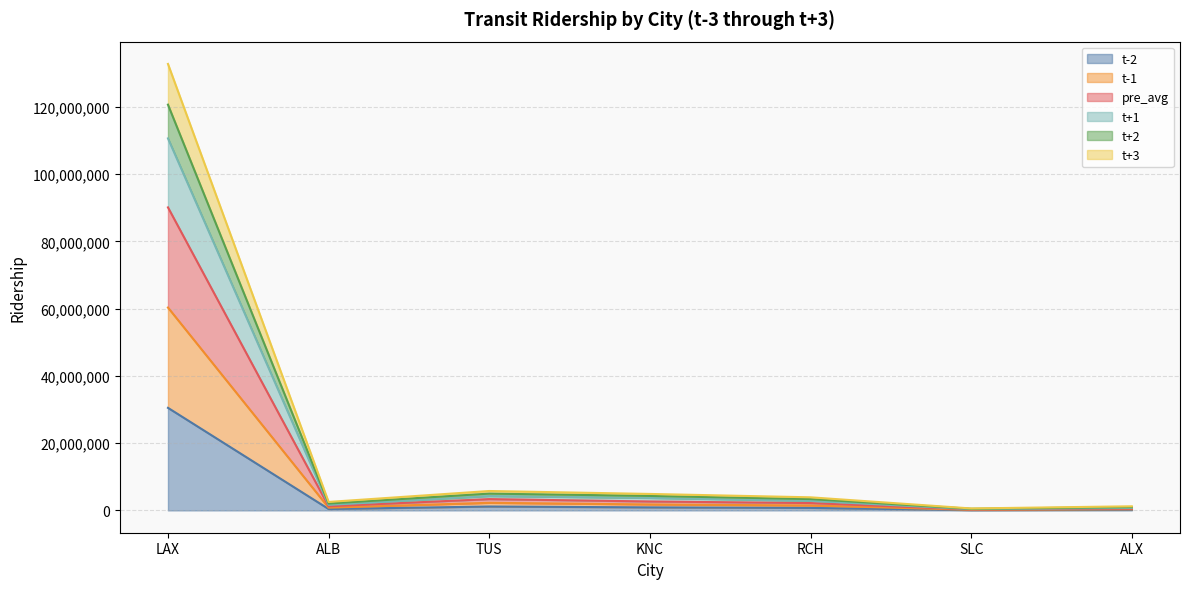

What is the total value across all series at ALB?

2514653.3